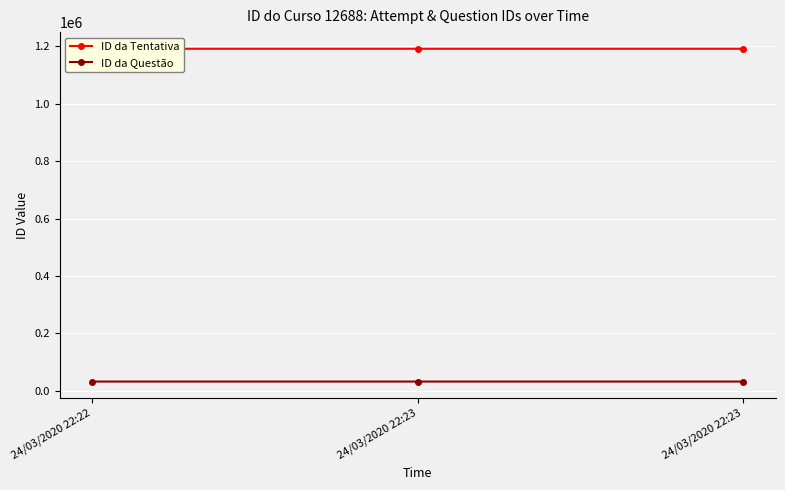

Between 24/03/2020 22:22 and 24/03/2020 22:23, which series saw the biggest shift?

ID da Tentativa